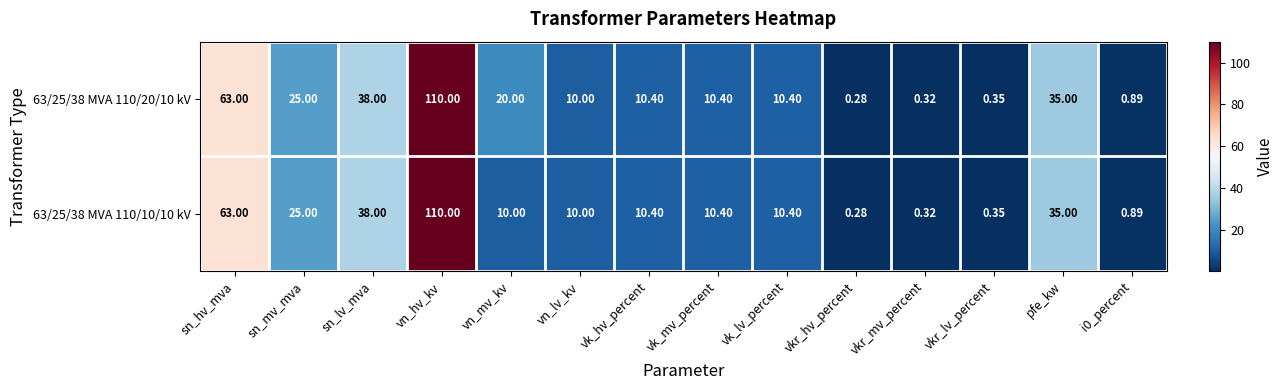

Where is 63/25/38 MVA 110/10/10 kV nearest to the value 55?

sn_hv_mva